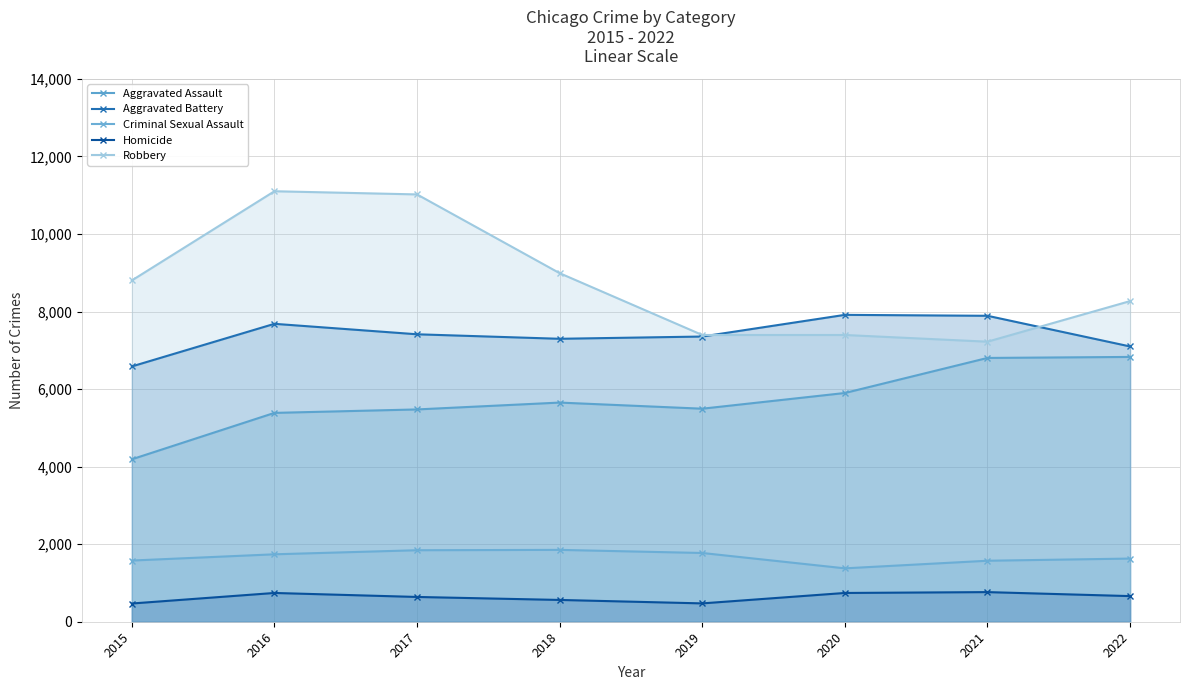

Reading left to right, extract all data points from this chart.

Aggravated Assault: 4189	5386	5475	5652	5494	5899	6803	6829
Aggravated Battery: 6584	7683	7413	7297	7355	7914	7890	7099
Criminal Sexual Assault: 1578	1739	1844	1853	1773	1377	1573	1629
Homicide: 470	742	639	562	473	742	764	661
Robbery: 8801	11102	11020	8989	7395	7395	7222	8269